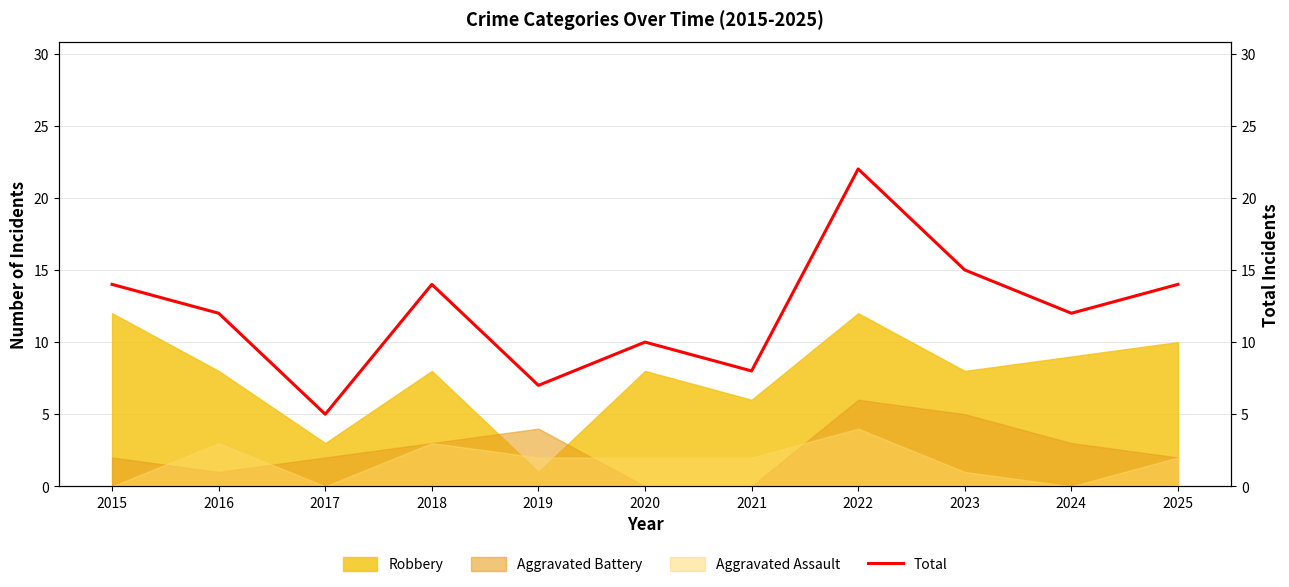

At which label does the data first exceed 12?

2015